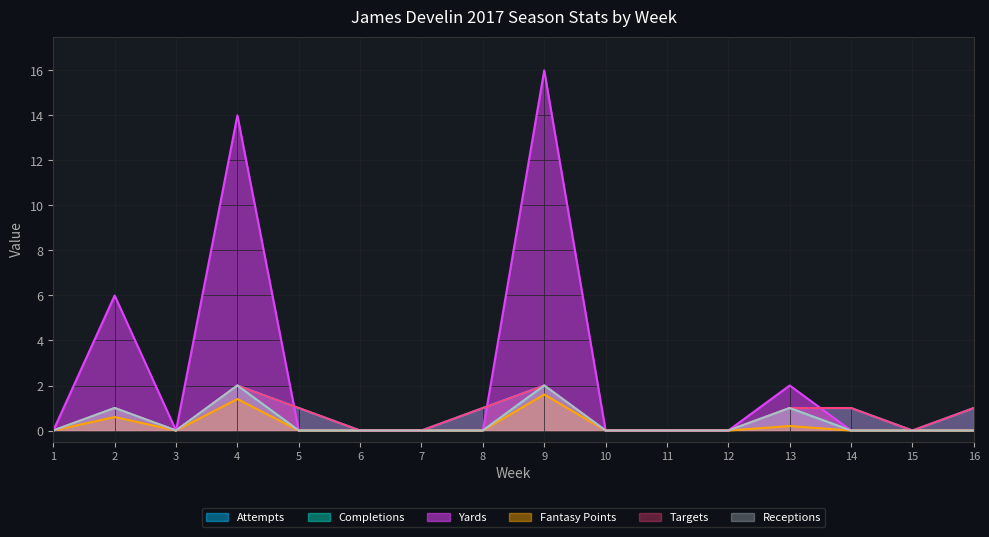

Which series has the largest range (max minus min)?

Yards